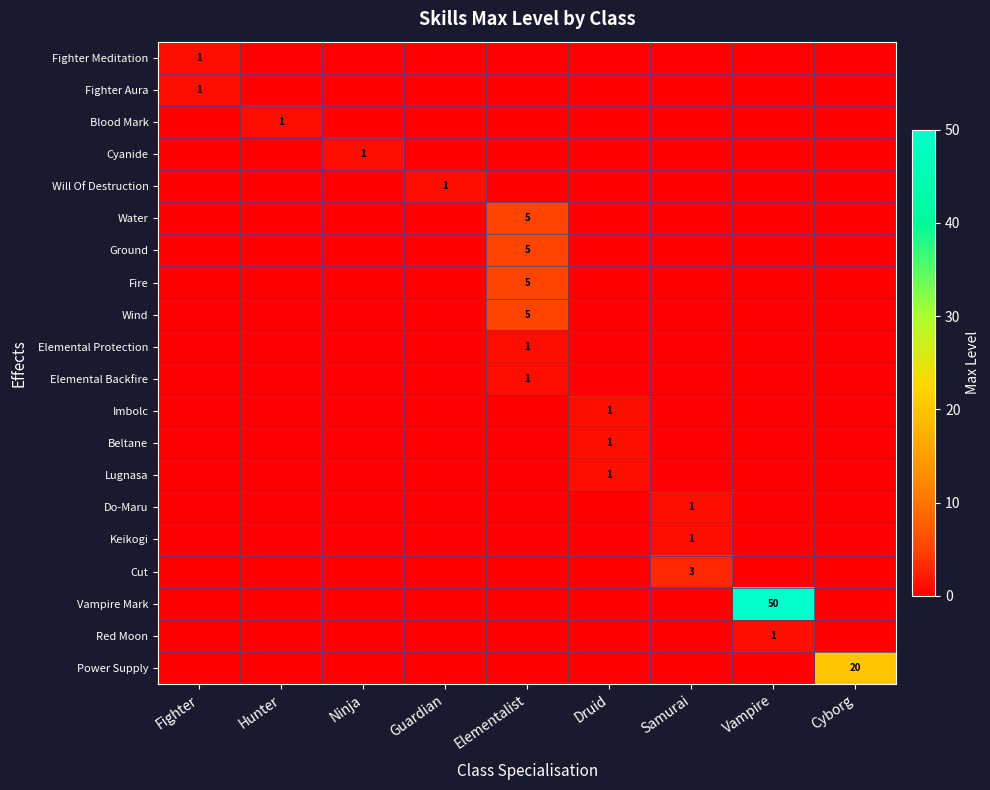

Which series has the largest total across all categories?

Vampire Mark